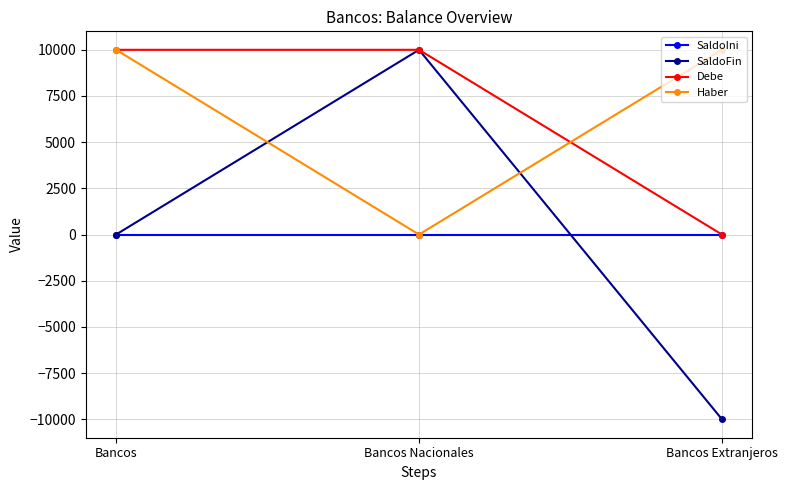

What is the difference between the Debe values at Bancos Nacionales and Bancos Extranjeros?

10000